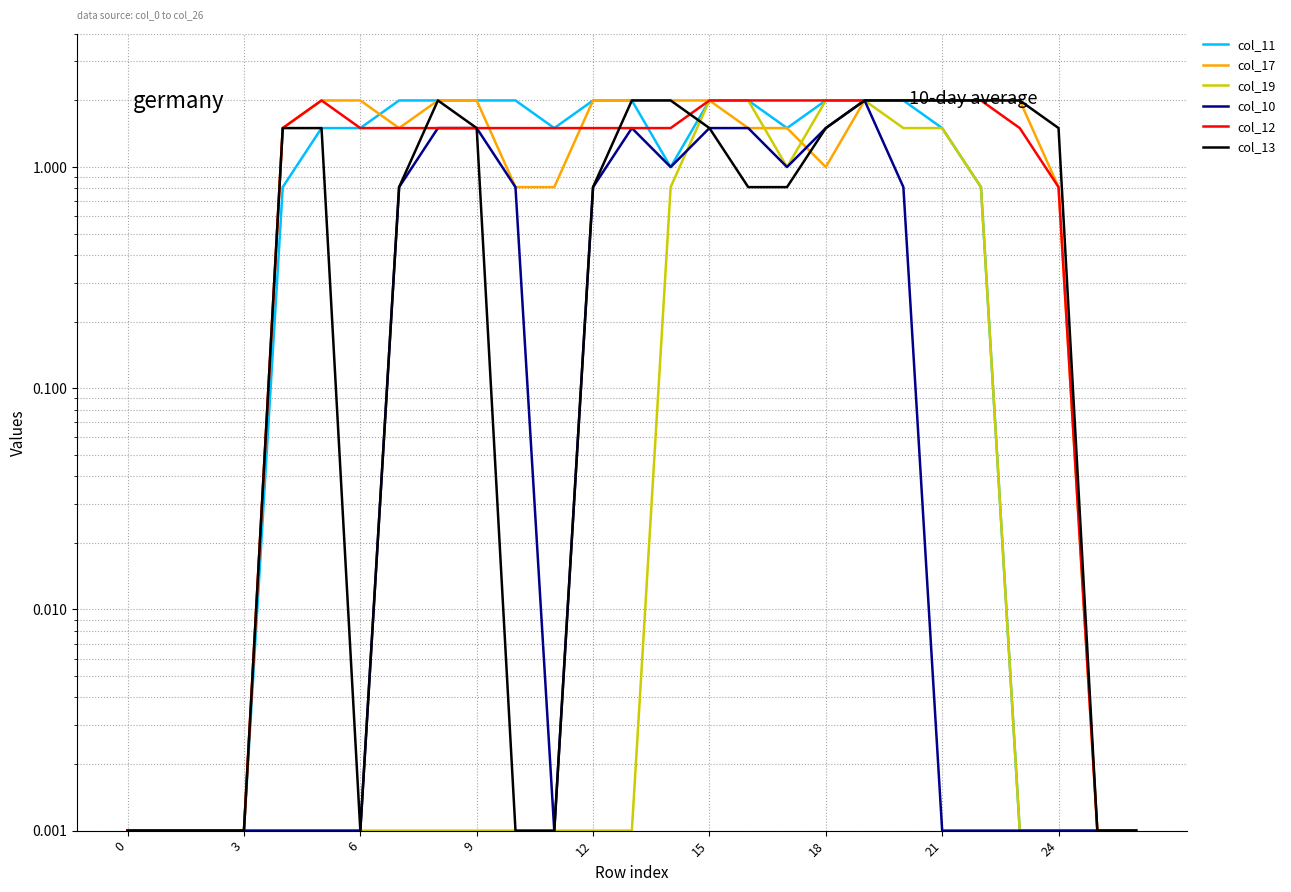

True or false: col_17 has a value of 2.0 at 23.

True